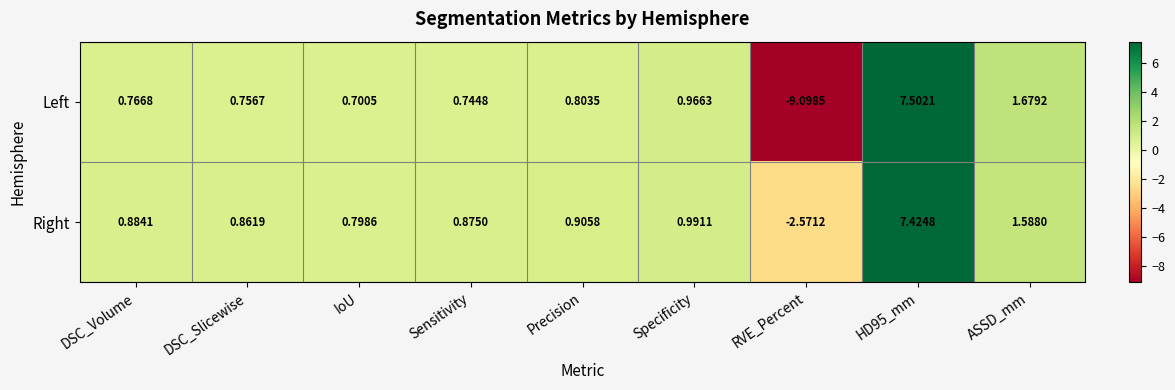

Count the number of categories in the chart.

9